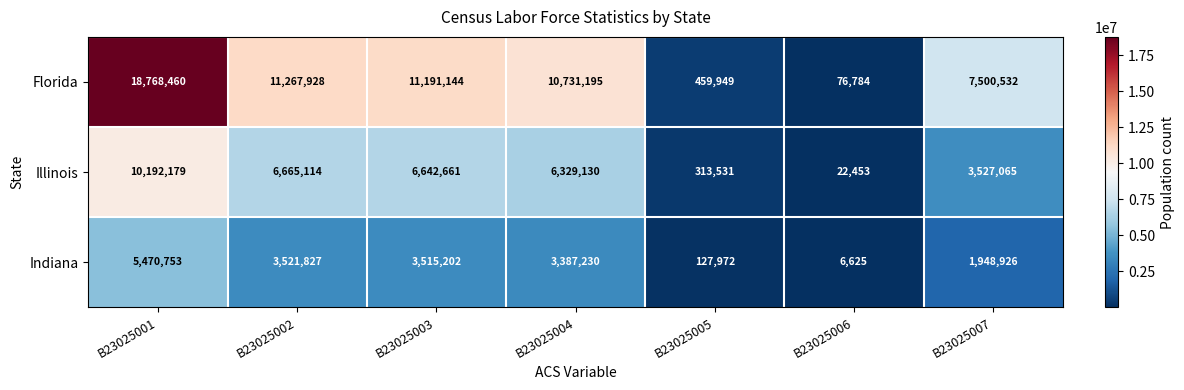

At B23025003, list the series in order from smallest to largest.

Indiana, Illinois, Florida